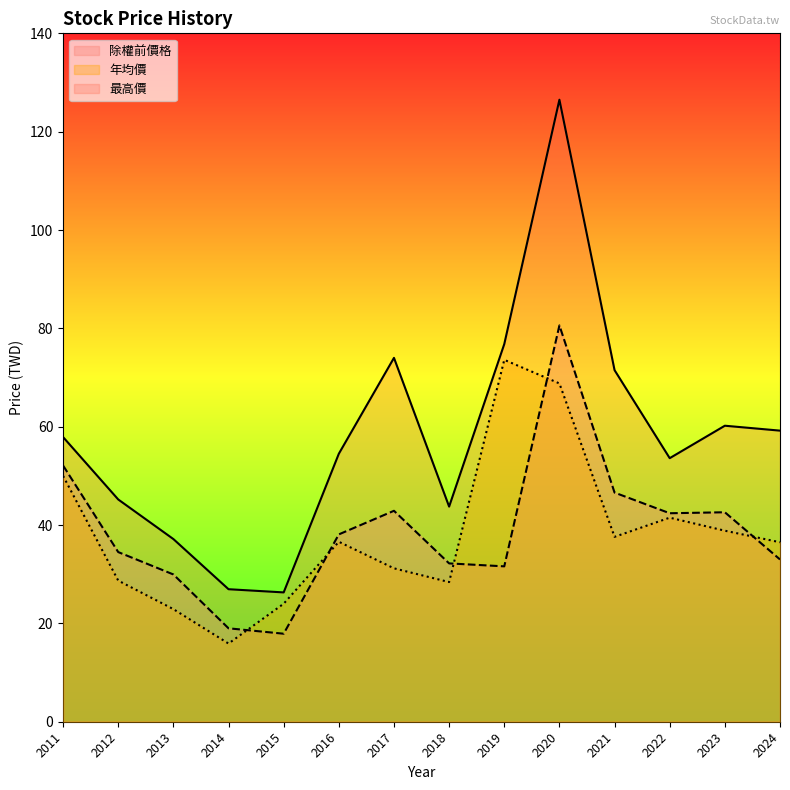

What is the difference between the second highest and minimum values in the 最高價 series?

50.5